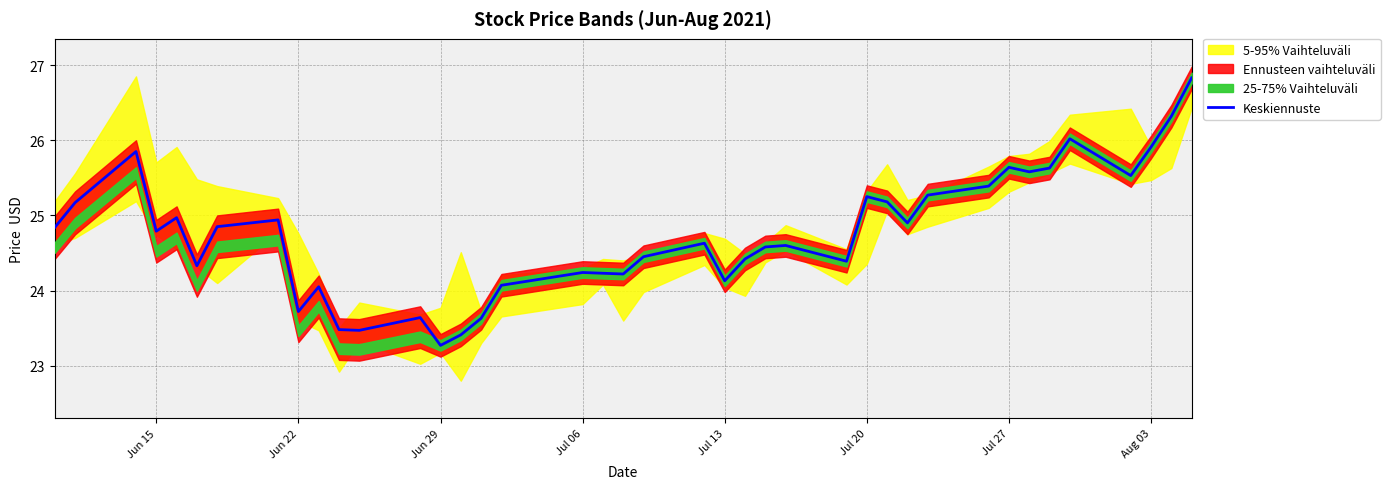

How many points are lower than both their immediate neighbors (excluding endpoints)?

11